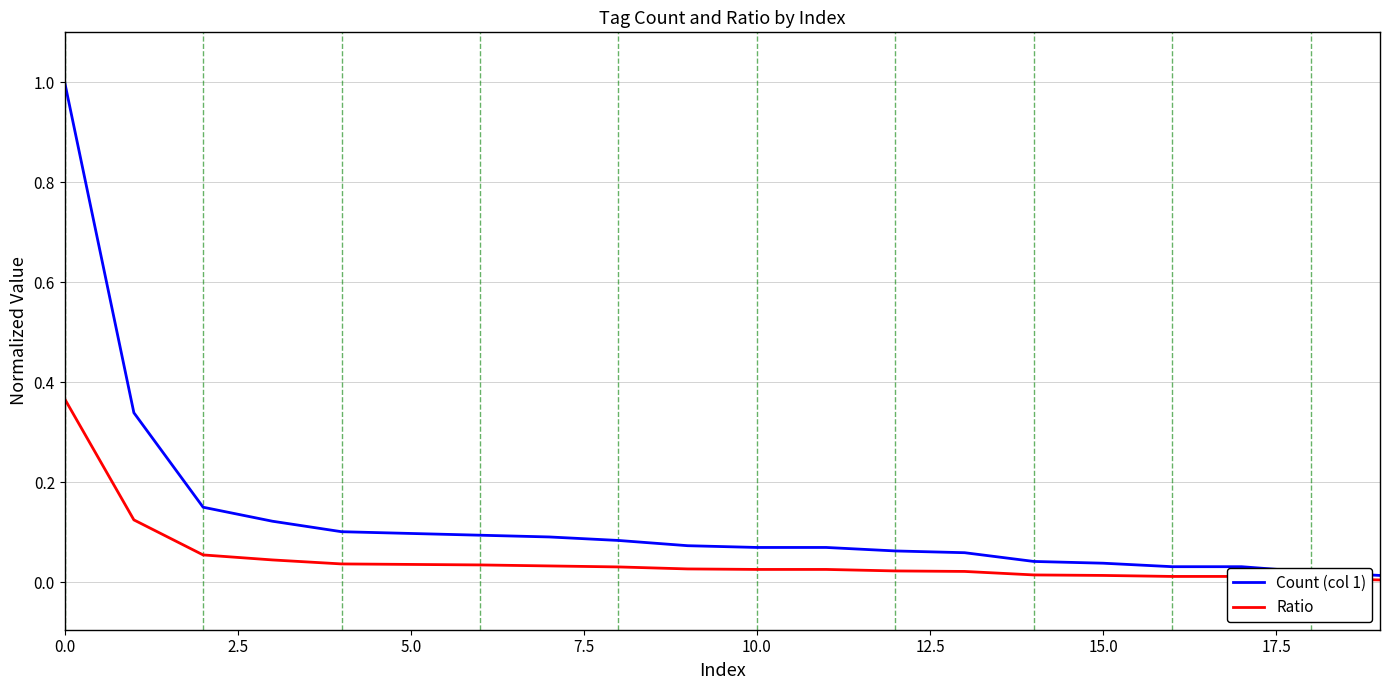

List the series in order of their peak value, lowest first.

Ratio, Count (col 1)